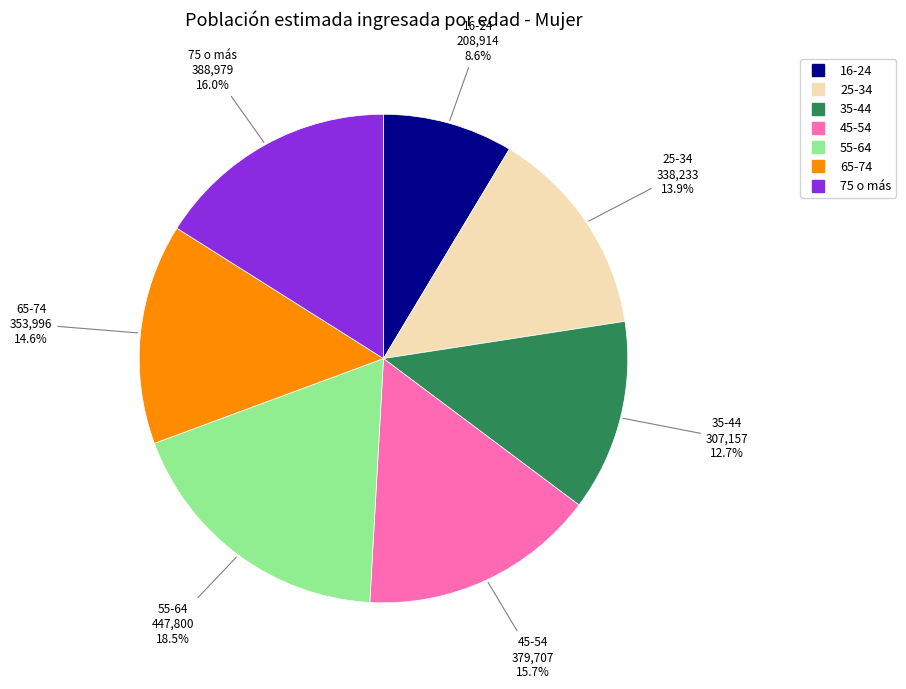

Between 16-24 and 35-44, which is larger?

35-44